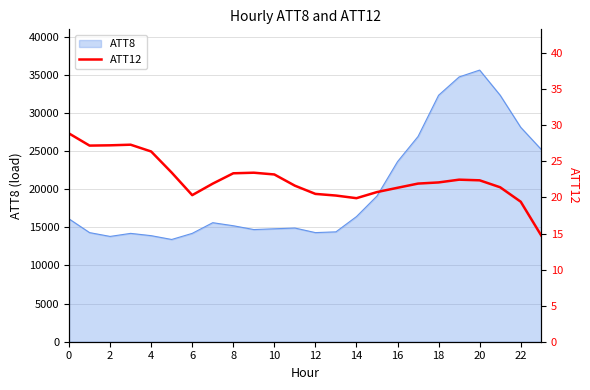

What is the difference between the maximum and minimum values?

14.1